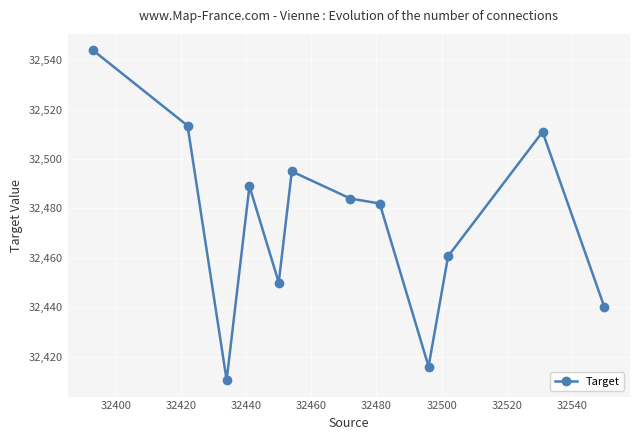

How many lines are shown in the chart?

1